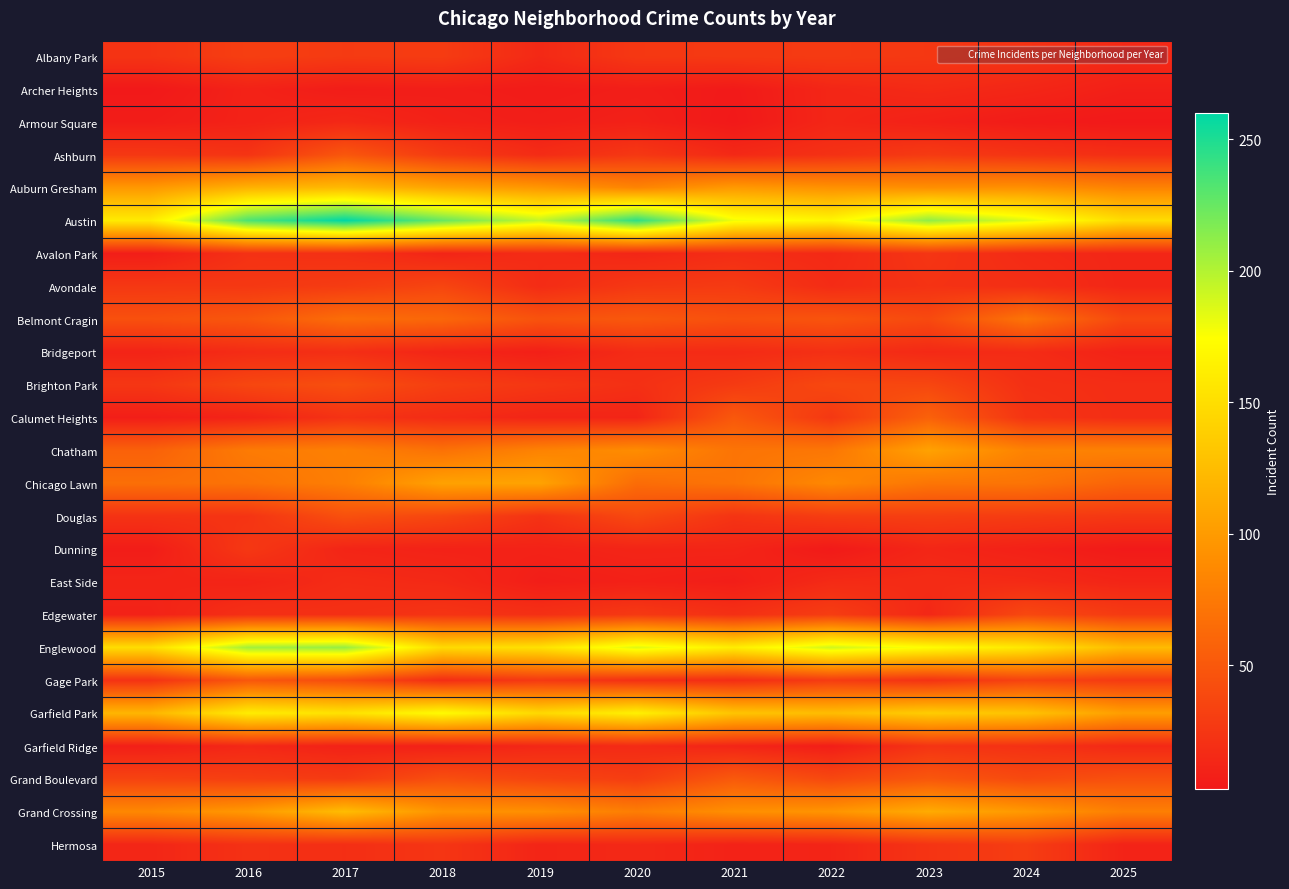

At 2016, list the series in order from smallest to largest.

Archer Heights, Armour Square, Calumet Heights, East Side, Garfield Ridge, Bridgeport, Edgewater, Avalon Park, Hermosa, Ashburn, Douglas, Avondale, Dunning, Albany Park, Grand Boulevard, Brighton Park, Belmont Cragin, Gage Park, Chicago Lawn, Chatham, Grand Crossing, Auburn Gresham, Garfield Park, Englewood, Austin